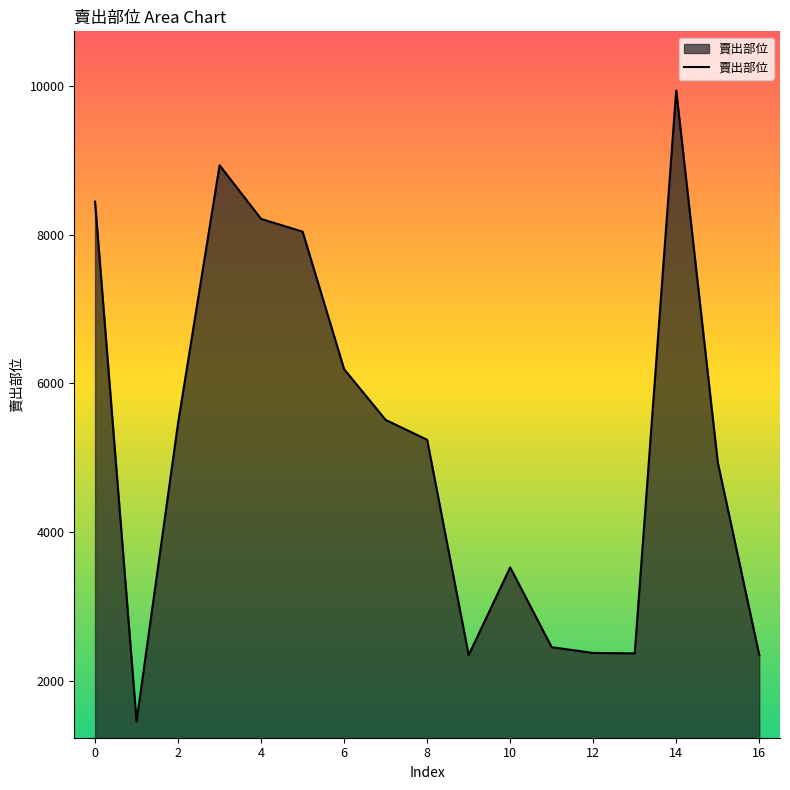

What is the maximum value shown in the chart?

9934